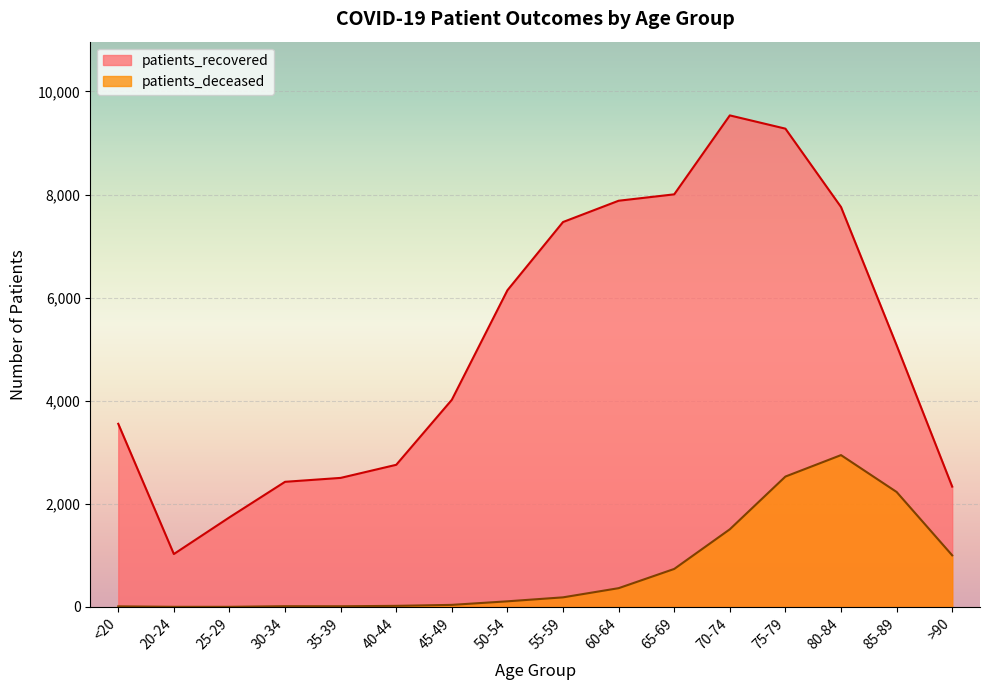

Rank the series by their maximum value, from lowest to highest.

patients_deceased, patients_recovered